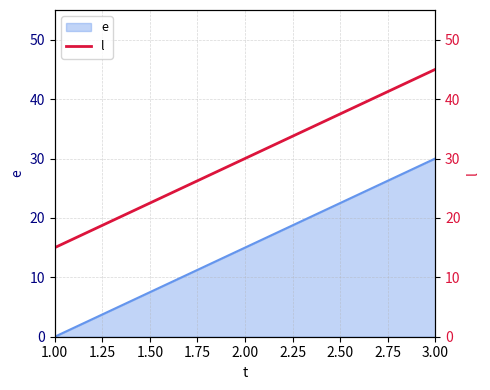

Does the chart have visible grid lines?

Yes